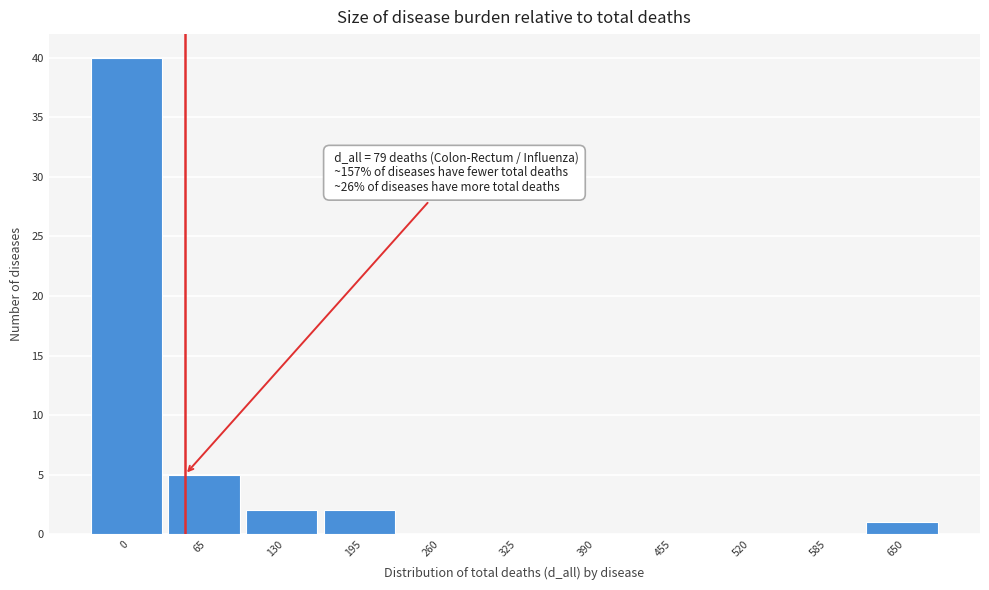

Reading left to right, list all the values displayed in this chart.

0=40	65=5	130=2	195=2	260=0	325=0	390=0	455=0	520=0	585=0	650=1